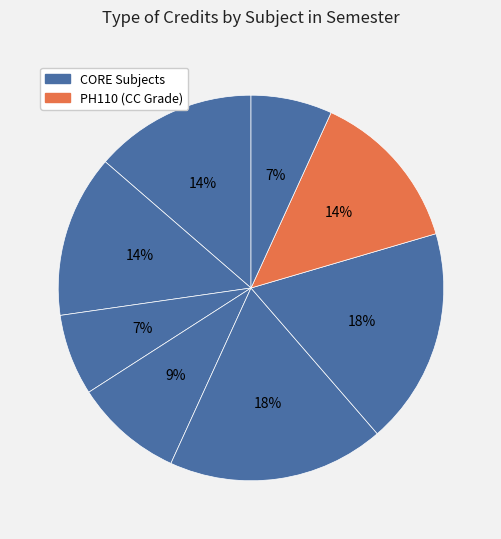

How many segments does this pie chart have?

8